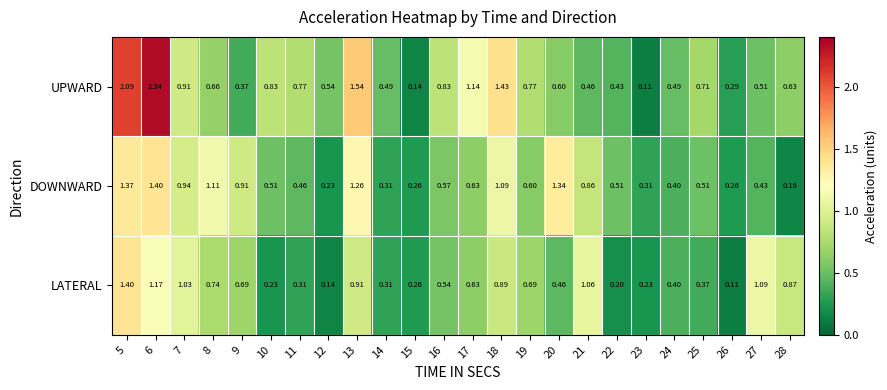

At 11, list the series in order from smallest to largest.

LATERAL, DOWNWARD, UPWARD